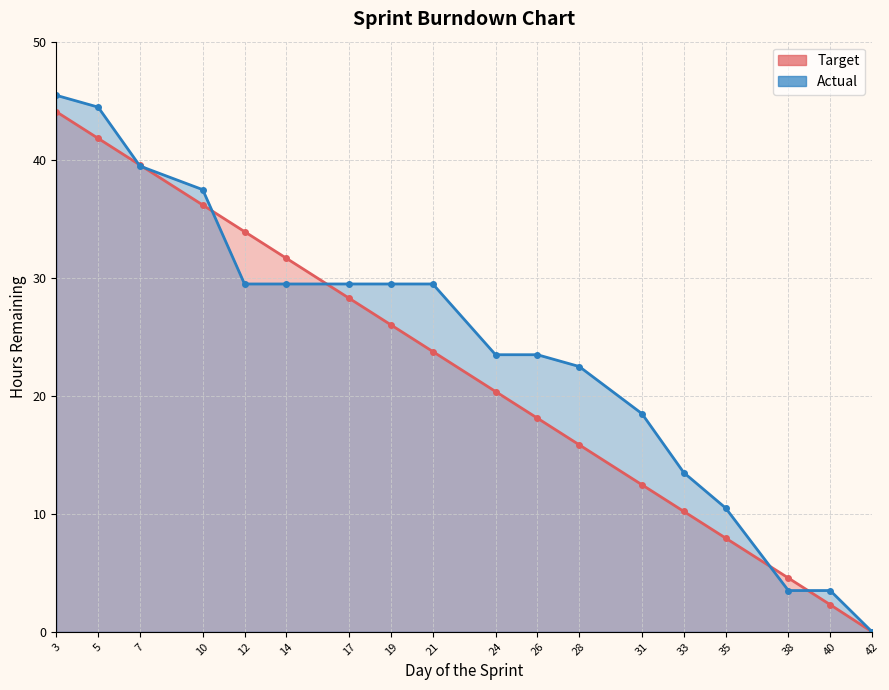

Is the value of Target at 38 greater than the value of Actual at 31?

No